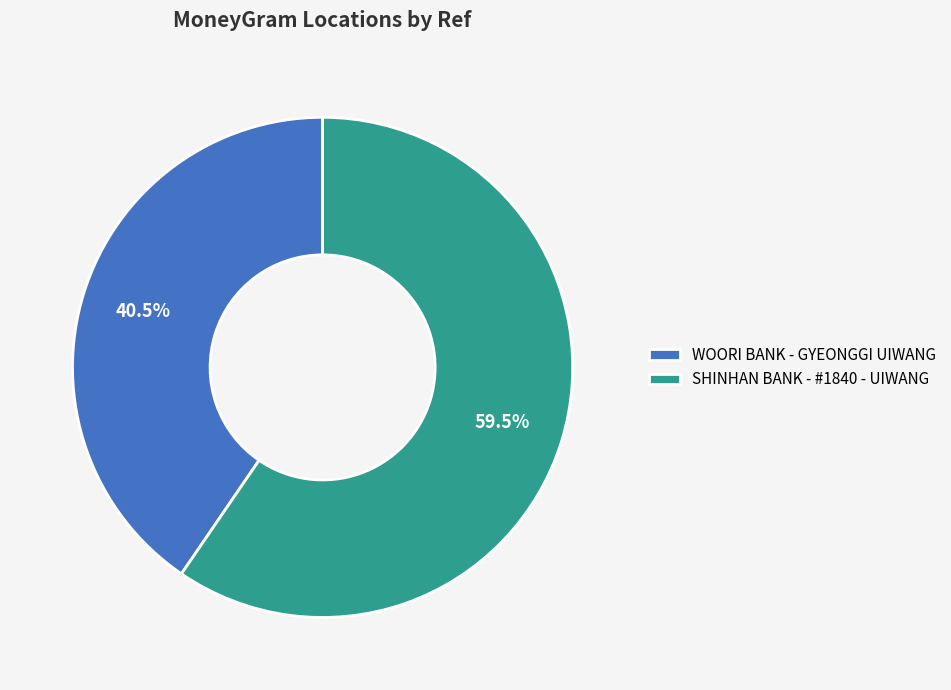

Is there any slice that represents more than half of the pie?

Yes